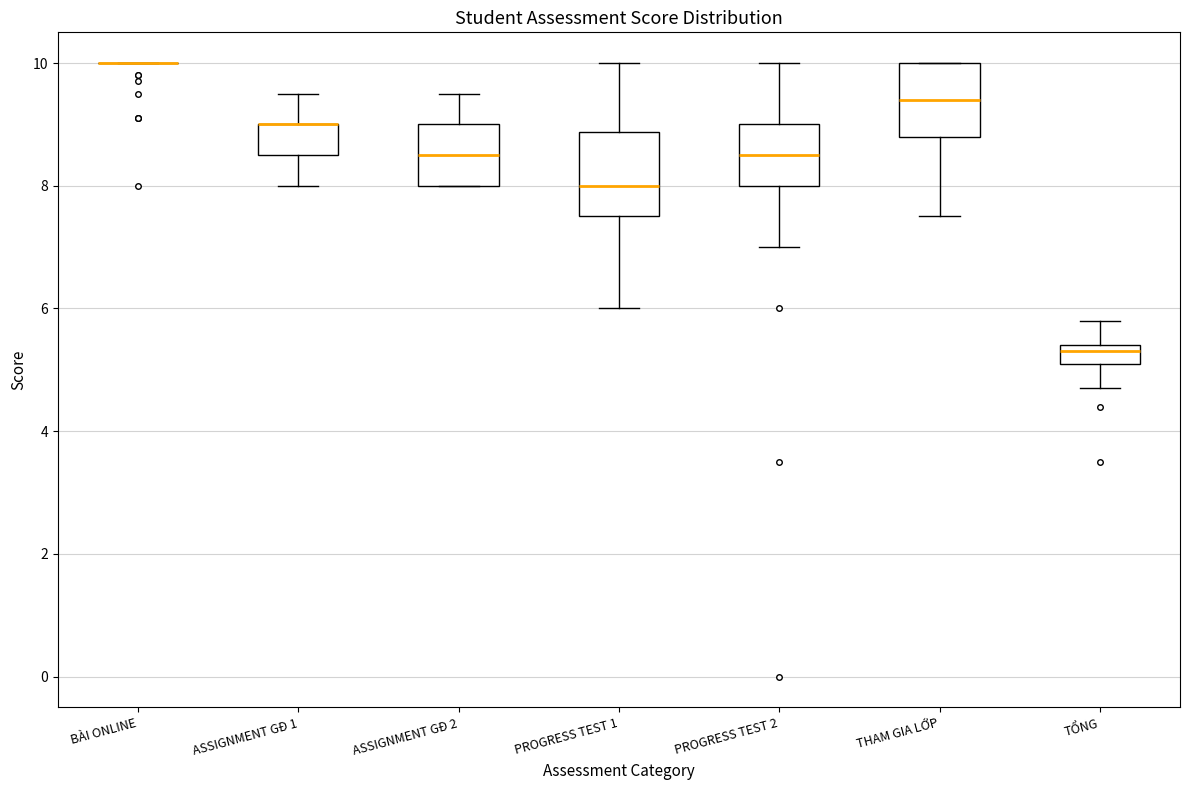

Reading left to right, transcribe this box plot: for each box, give where its median line is, the range the box spans, and where its two whiskers end, as read against the y-axis. The values are not printed on the chart, so give them approximately, as read against the axis.

BÀI ONLINE: box collapsed to a line at 10.0, whiskers 10.0 to 10.0
ASSIGNMENT GĐ 1: median 9.0 (drawn on the box's upper edge), box 8.6 to 9.0, whiskers 8.0 to 9.6
ASSIGNMENT GĐ 2: median 8.6, box 8.0 to 9.0, whiskers 8.0 to 9.6
PROGRESS TEST 1: median 8.0, box 7.6 to 8.8, whiskers 6.0 to 10.0
PROGRESS TEST 2: median 8.6, box 8.0 to 9.0, whiskers 7.0 to 10.0
THAM GIA LỚP: median 9.4, box 8.8 to 10.0, whiskers 7.6 to 10.0
TỔNG: median 5.4 (just below the box's upper edge), box 5.2 to 5.4, whiskers 4.8 to 5.8